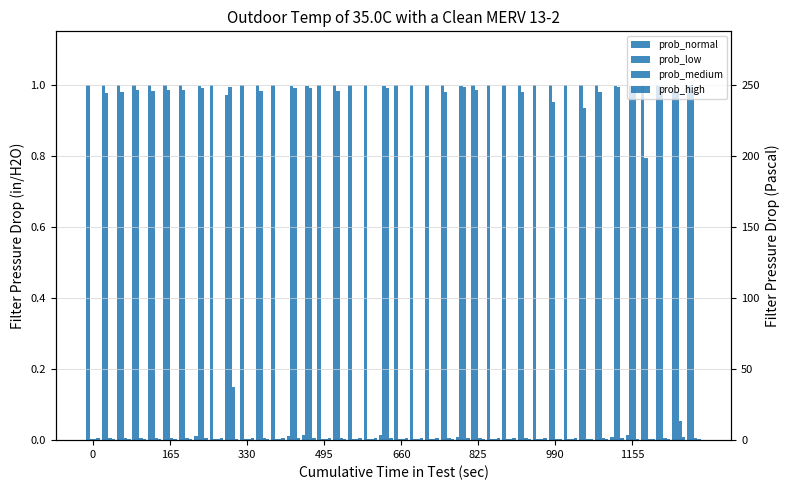

The prob_medium series shows 0.0 at 660. True or false?

False